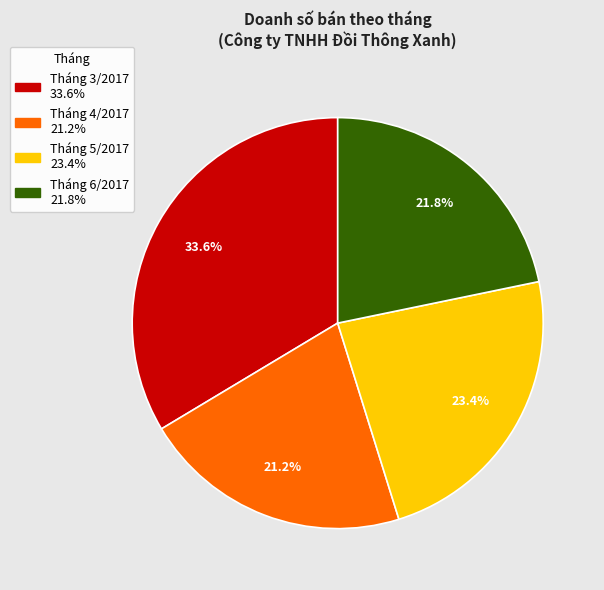

Is there a majority slice in this chart?

No